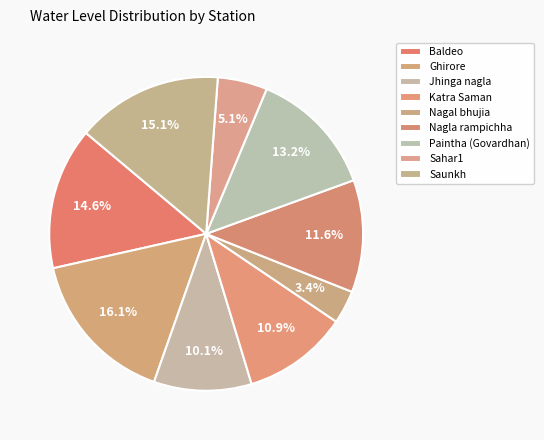

To the nearest percent, what is the difference between the largest and smallest slice percentages?

13%